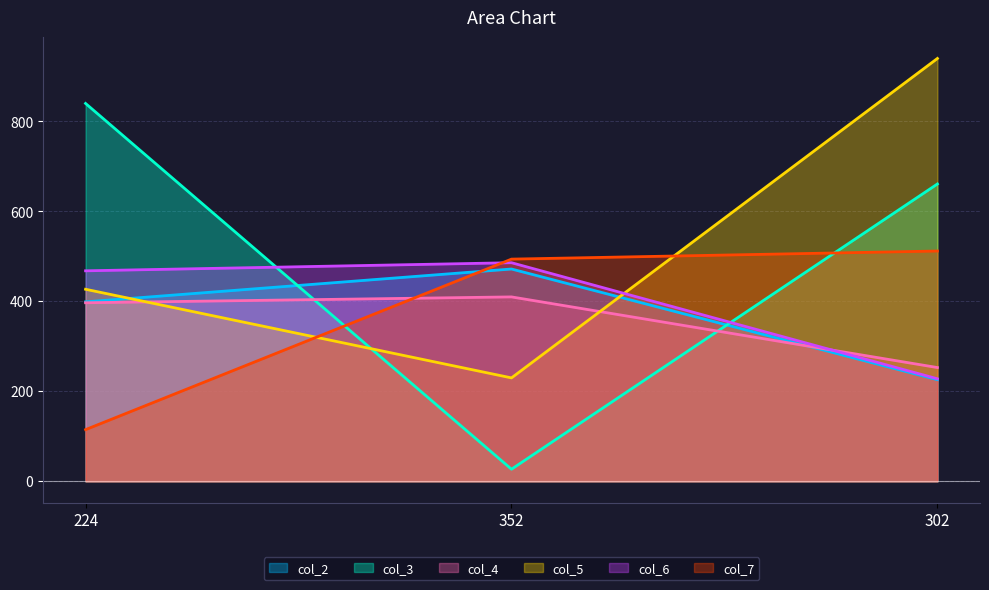

What is the difference between the maximum and minimum values in the col_4 series?

157